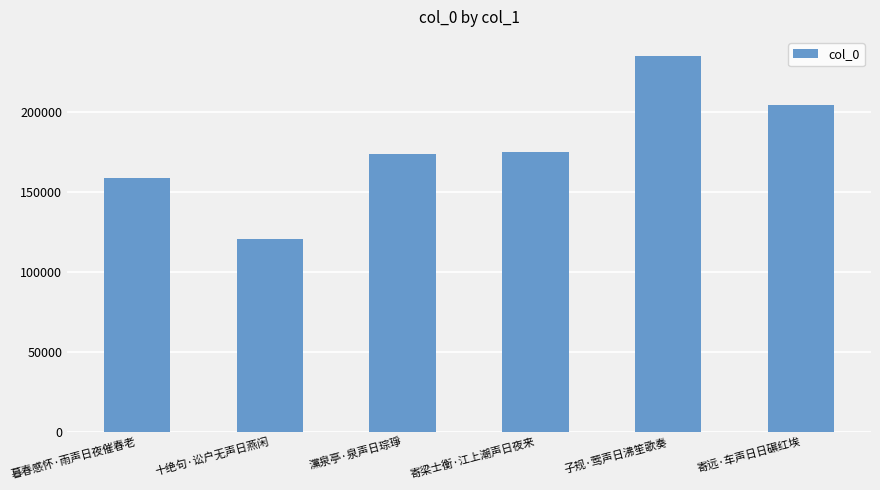

Approximately how many times larger is the value at 灙泉亭·泉声日琮琤 compared to 暮春感怀·雨声日夜催春老?

1.1